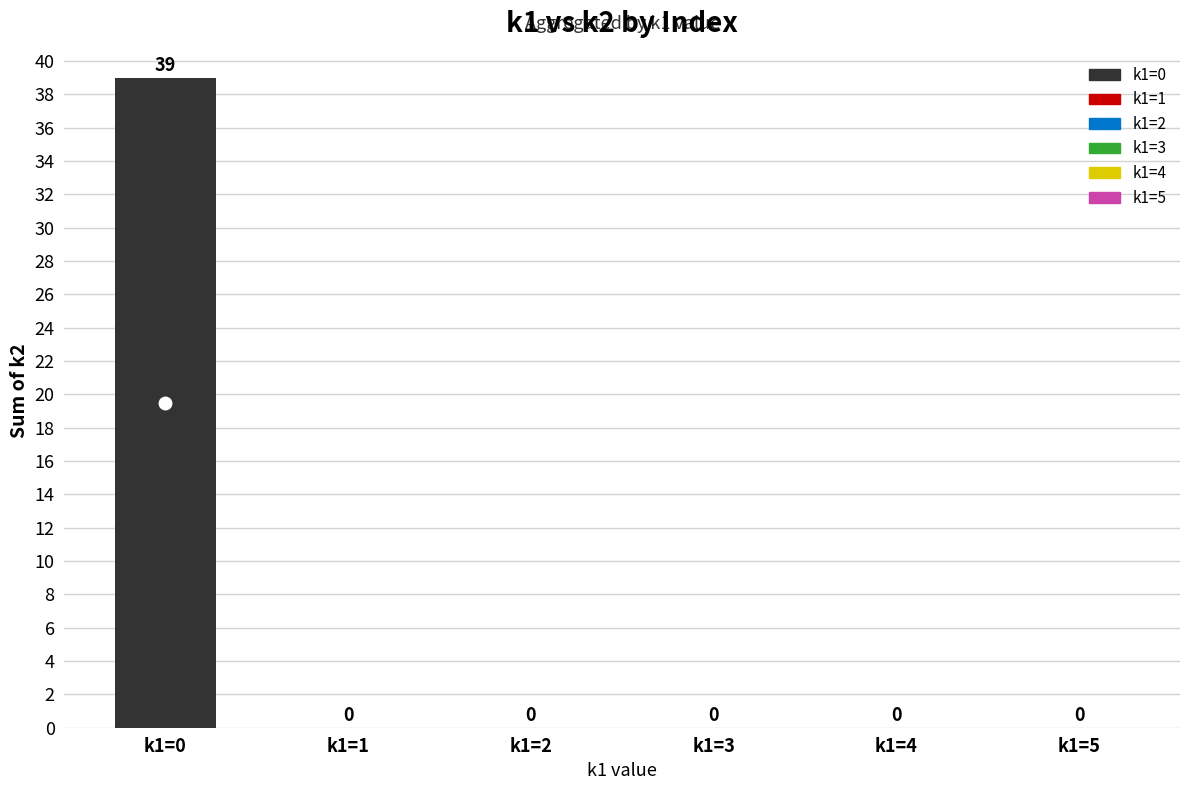

Reading right to left, transcribe all the data shown in this chart.

0	0	0	0	0	39